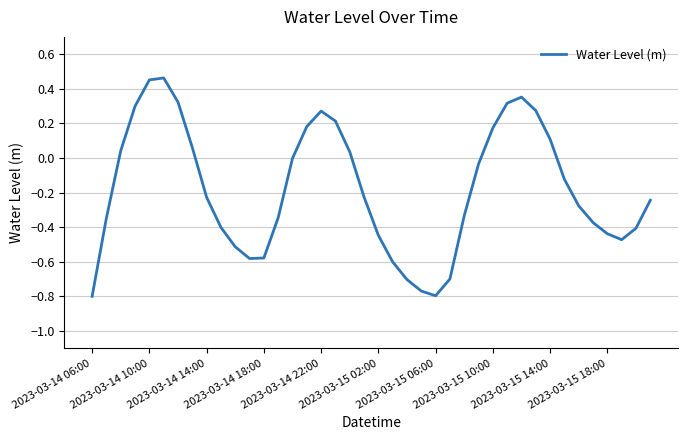

What is the difference between the maximum and minimum values?

1.3